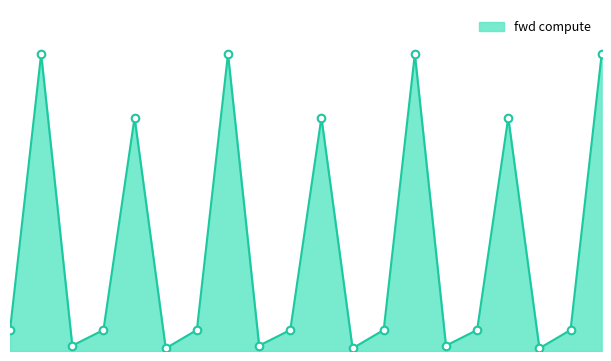

Does the chart have visible grid lines?

No